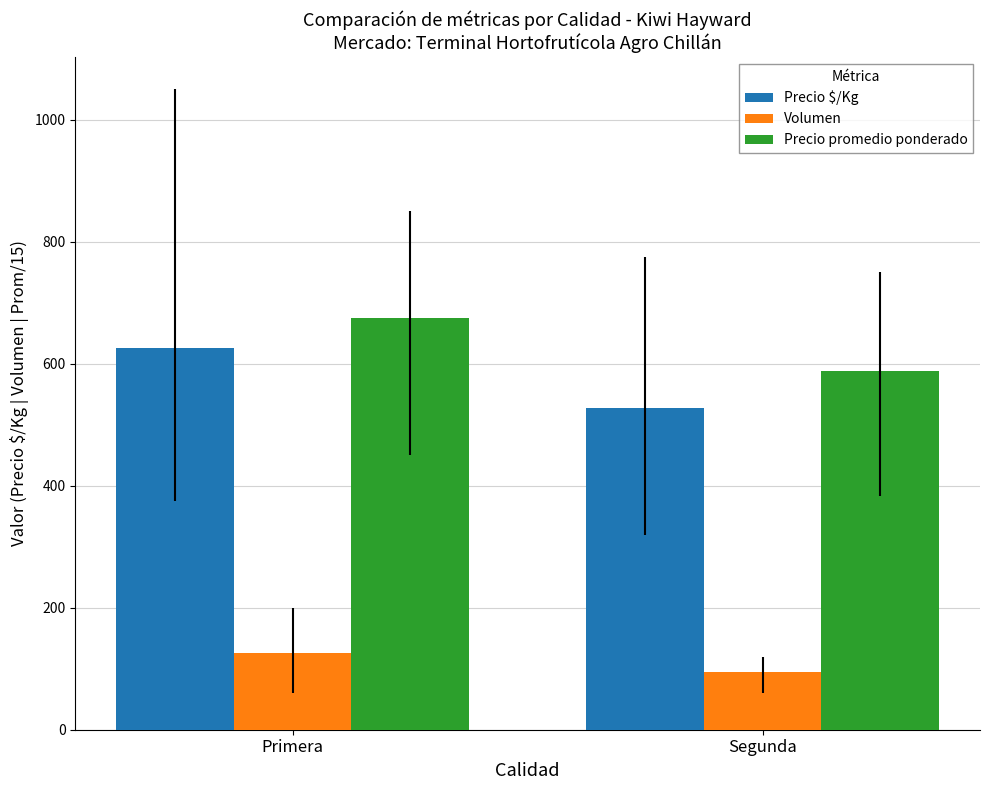

Is it true that Precio $/Kg equals 625.8 at Primera?

True